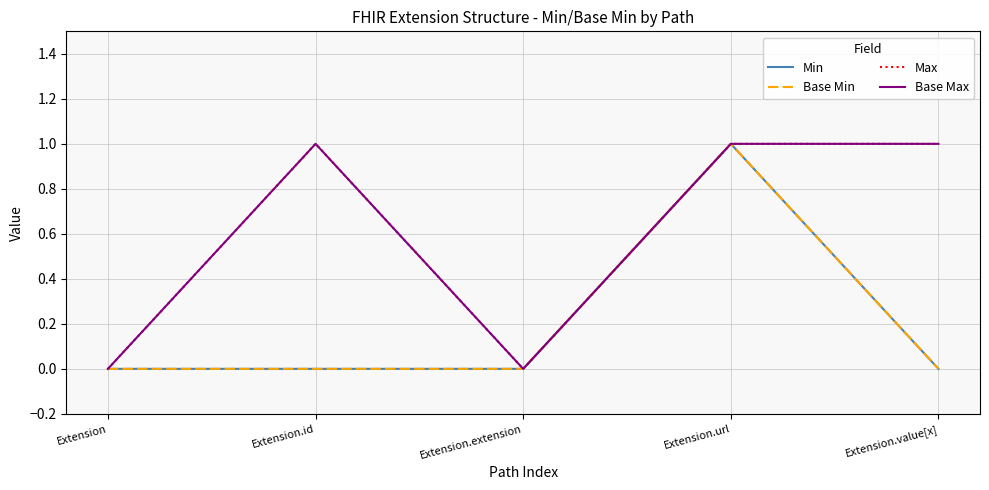

Does the chart have visible grid lines?

Yes